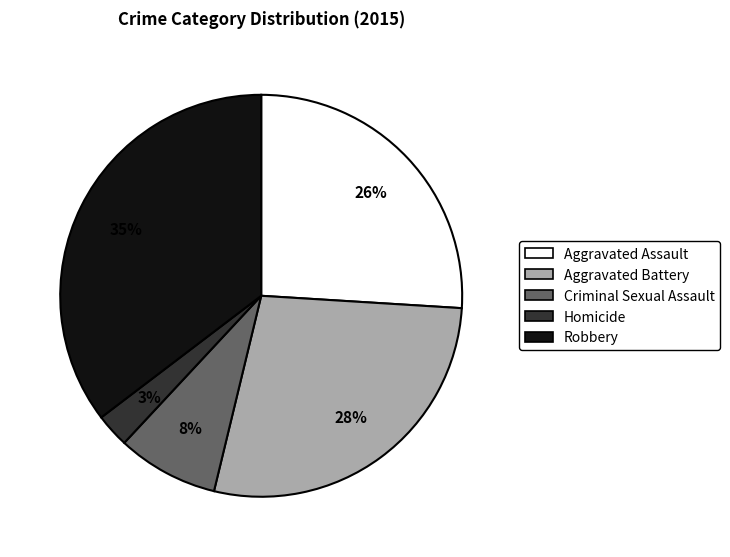

Does Robbery account for over 50% of the chart?

No